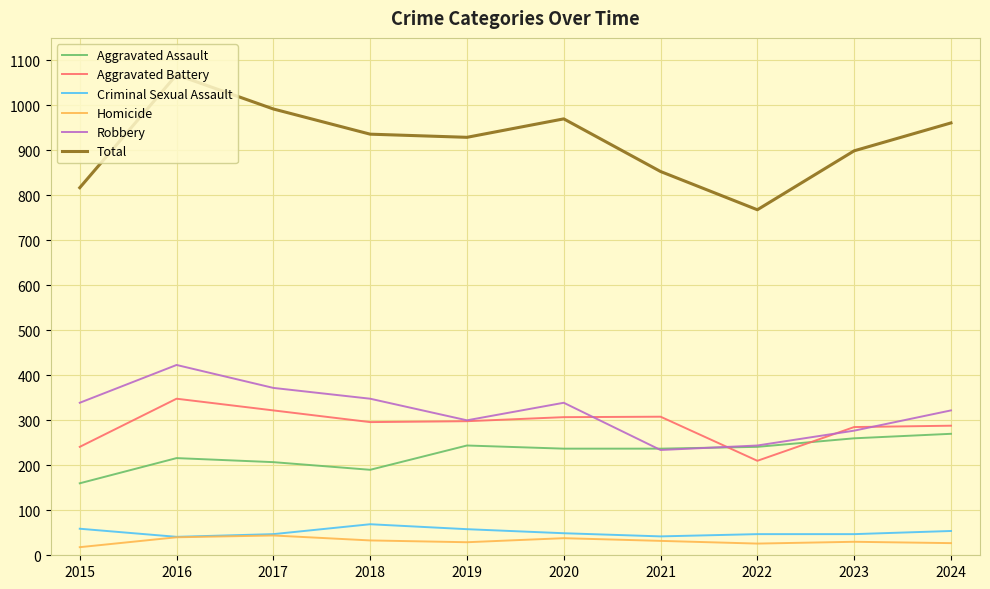

True or false: Robbery has a value of 244 at 2022.

True